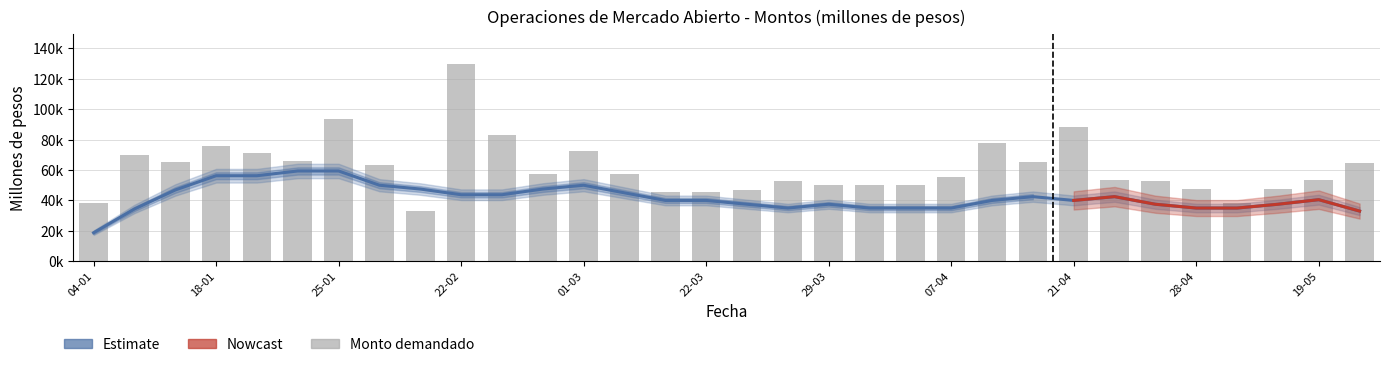

At how many categories does at least one series exceed 45266?

31